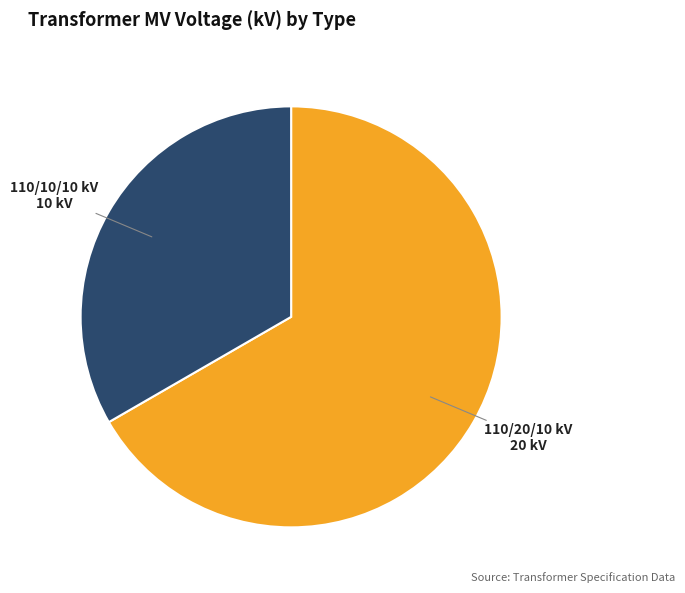

Is there a majority slice in this chart?

Yes